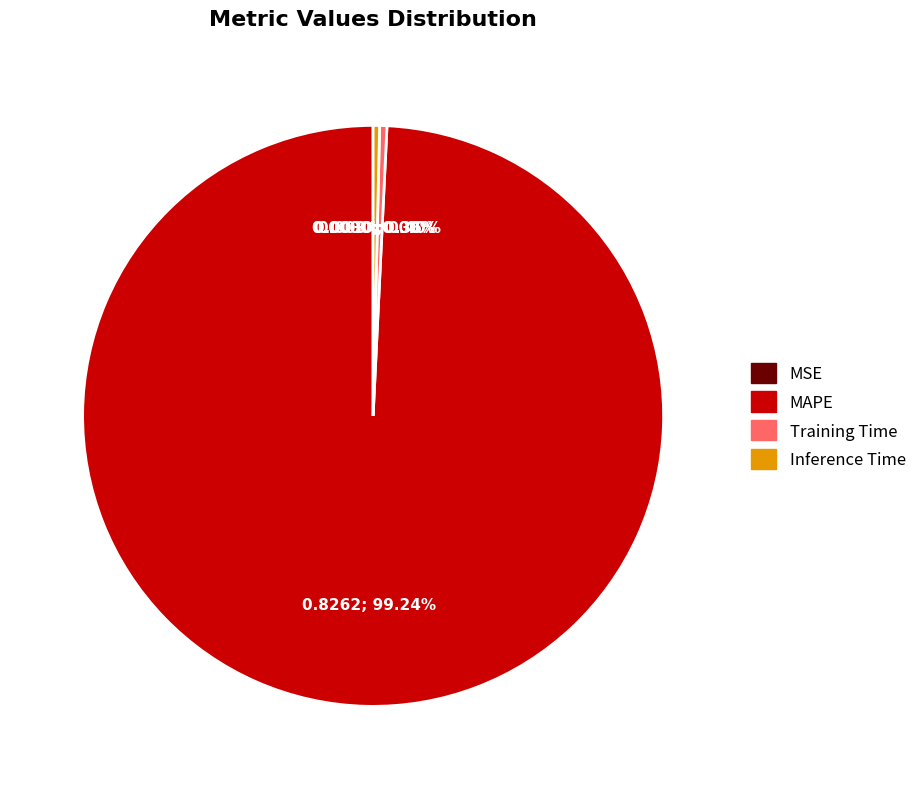

Which slice is the largest?

MAPE